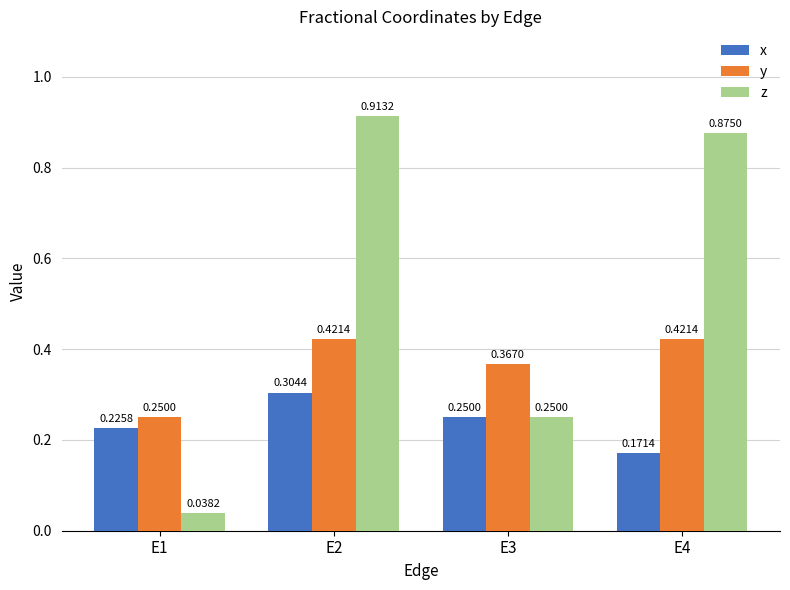

Between E1 and E3, which series saw the biggest shift?

z